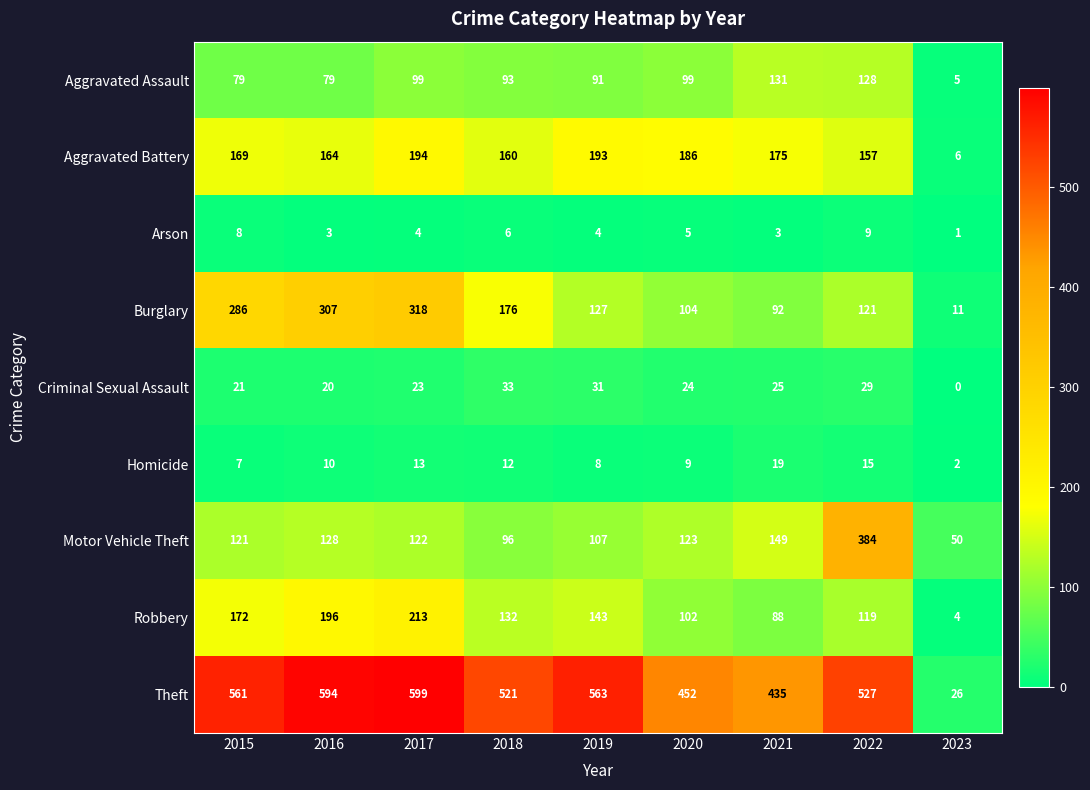

Which series changed the most between 2015 and 2018?

Burglary